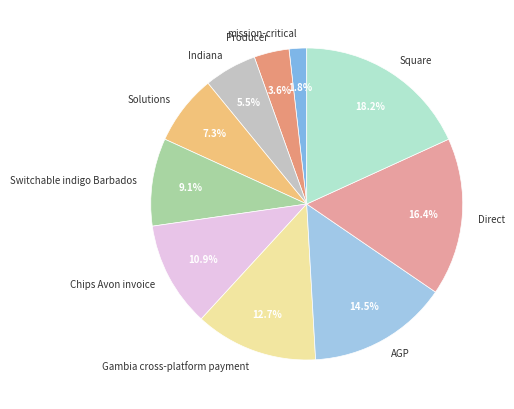

Do Gambia cross-platform payment and Solutions together represent more than half of the pie?

No